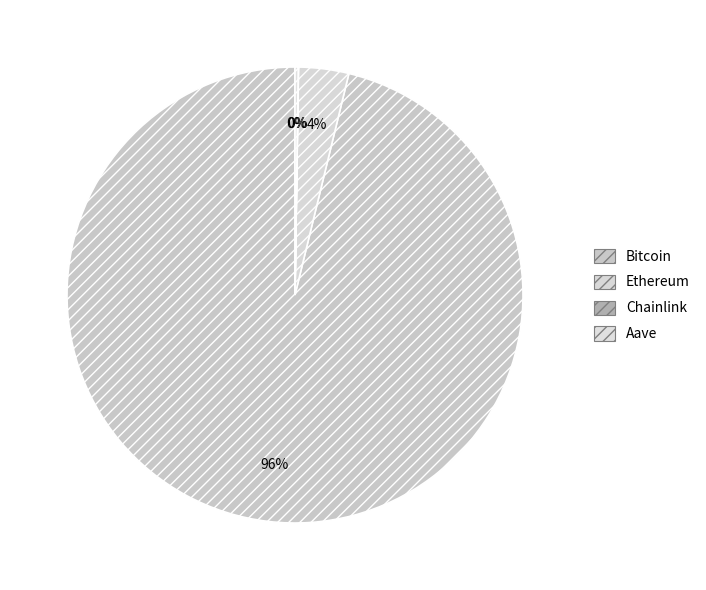

Is the sum of Ethereum and Aave greater than half?

No